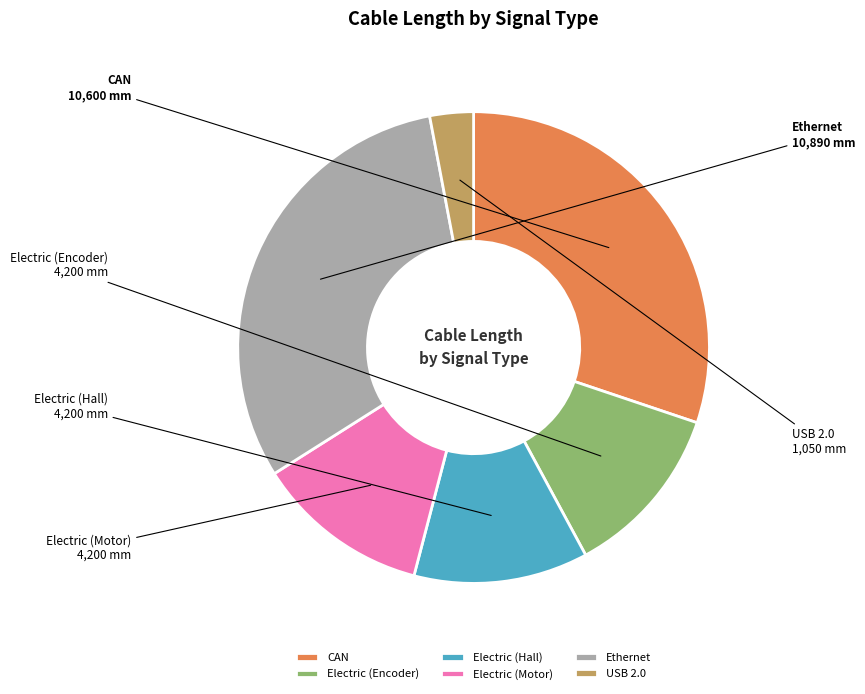

True or false: Electric (Hall) accounts for 12% of the total.

True